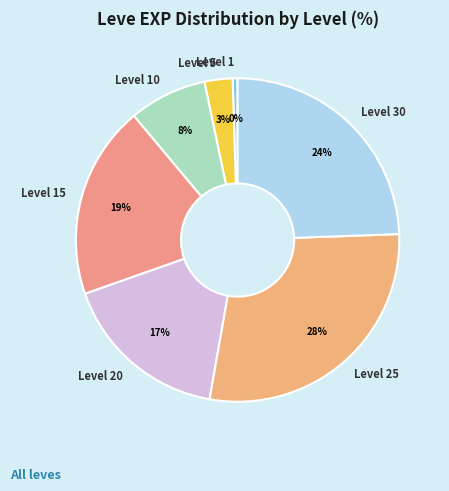

Does Level 10 account for over 50% of the chart?

No